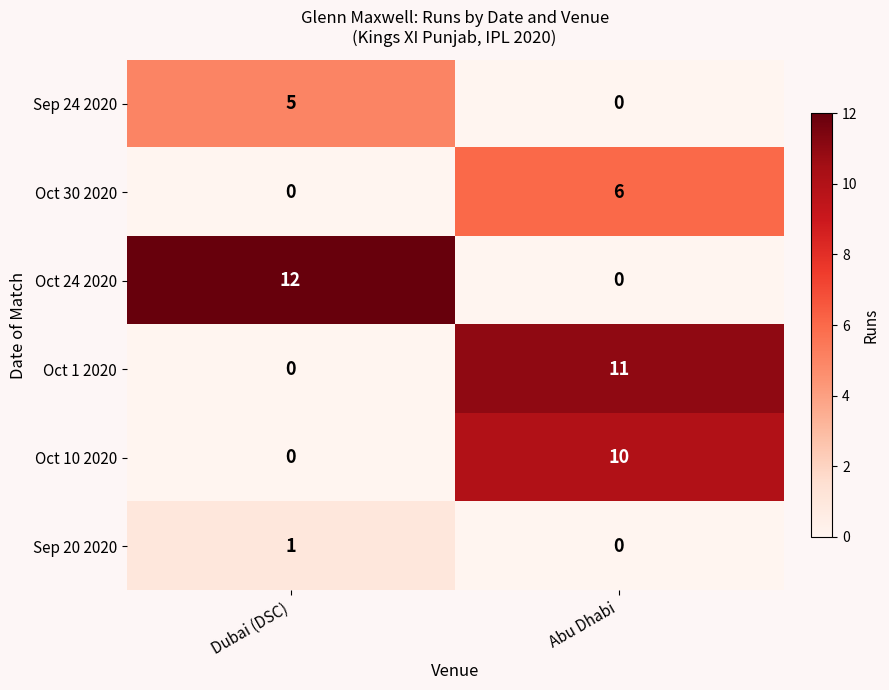

At which label is Sep 20 2020 closest to 0?

Abu Dhabi